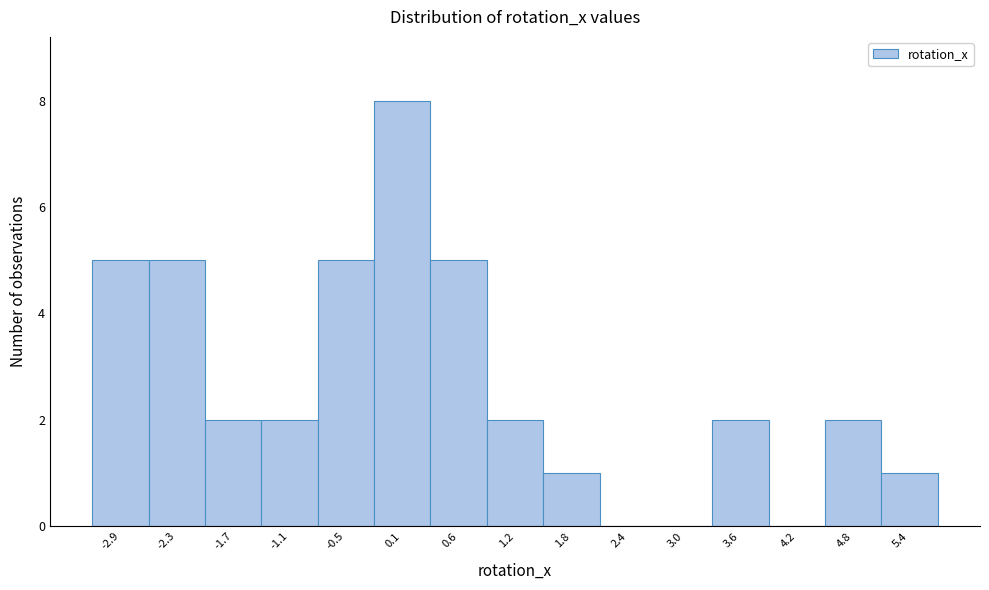

Reading left to right, transcribe this chart: for each bar, give the range it covers on the x-axis and its height. Neither the bar edges nor the heights are printed on the chart, so give them approximately, as read against the axes.

-3.2 to -2.6: 5
-2.6 to -2.0: 5
-2.0 to -1.4: 2
-1.4 to -0.8: 2
-0.8 to -0.2: 5
-0.2 to 0.4: 8
0.4 to 0.9: 5
0.9 to 1.5: 2
1.5 to 2.1: 1
2.1 to 2.7: 0
2.7 to 3.3: 0
3.3 to 3.9: 2
3.9 to 4.5: 0
4.5 to 5.1: 2
5.1 to 5.7: 1